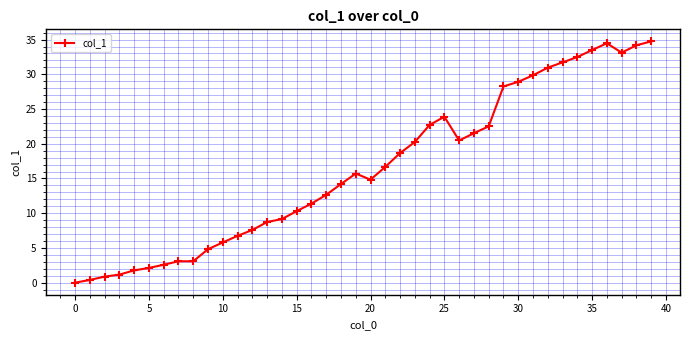

True or false: the data has more than 1 interior local peaks.

True